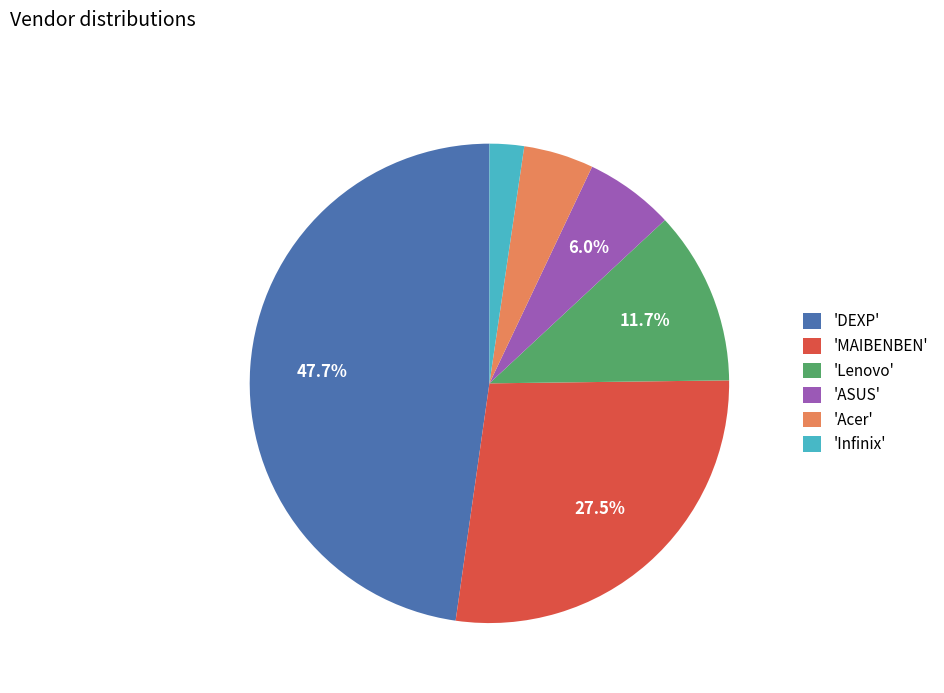

How many segments does this pie chart have?

6